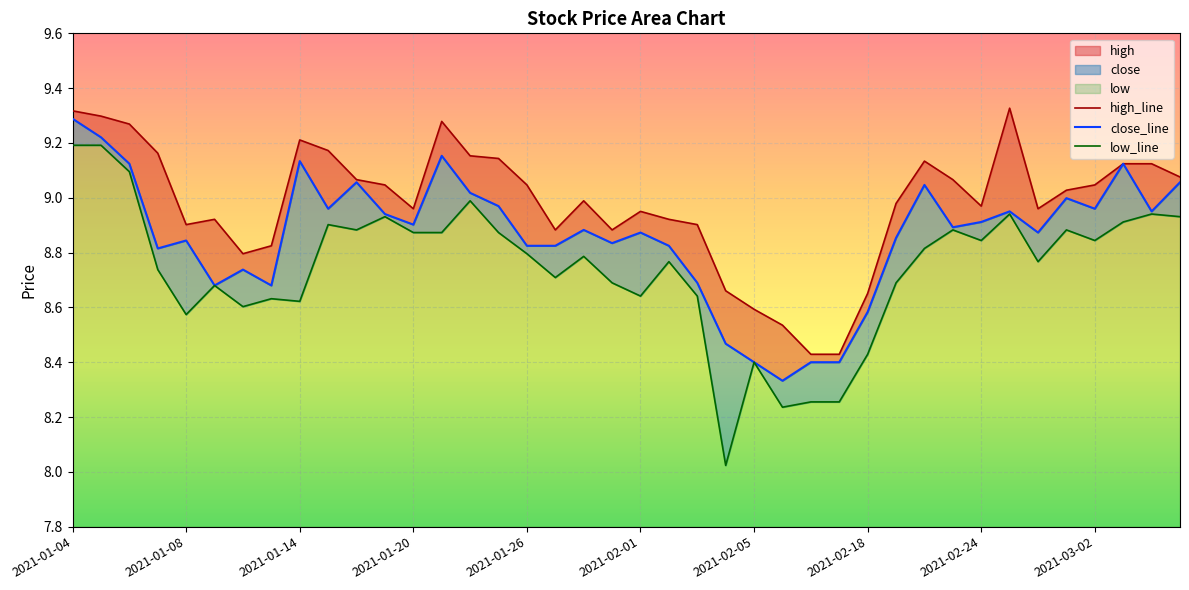

How many data points in high_line are less than 9?

20